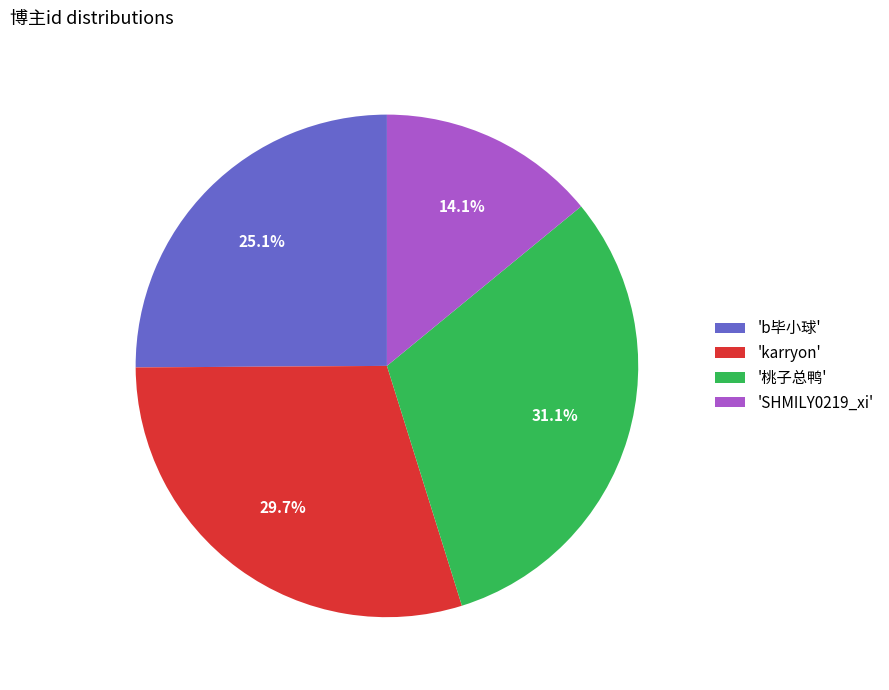

What is the smallest slice in the pie chart?

'SHMILY0219_xi'